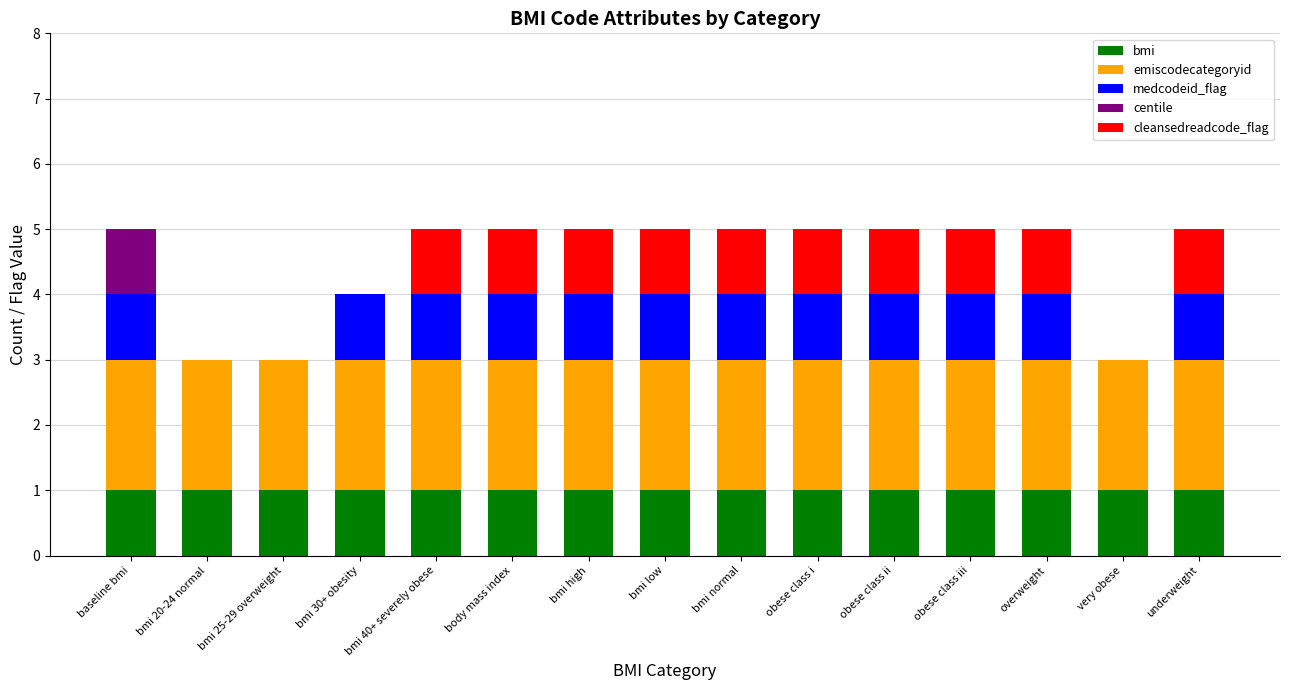

What is the total value across all series at body mass index?

5